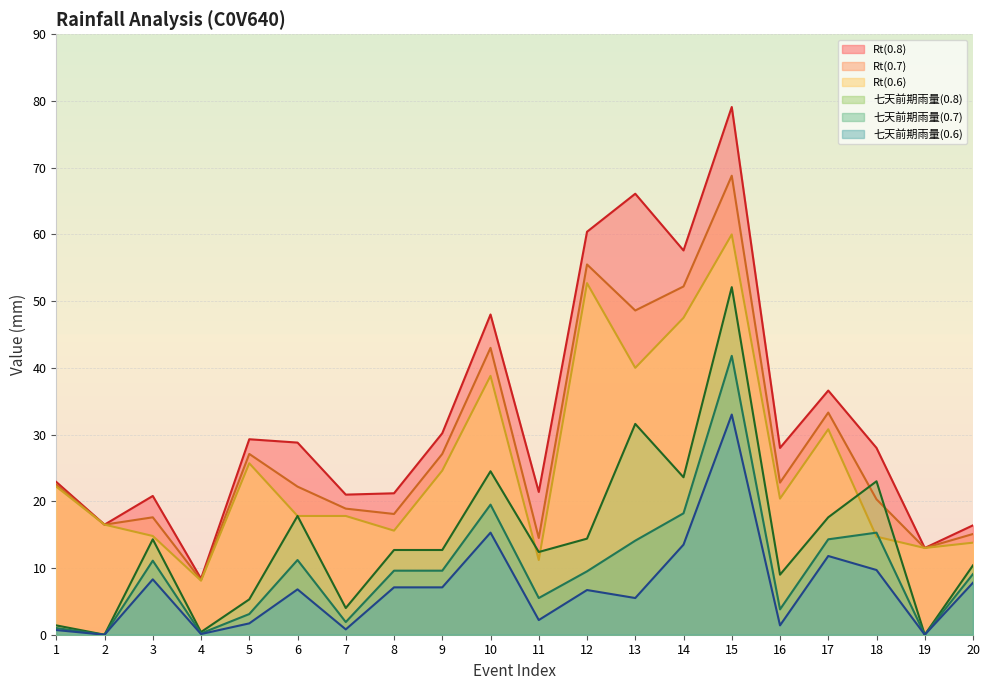

The value of 七天前期雨量(0.7) at 4 is 0.1. True or false?

False